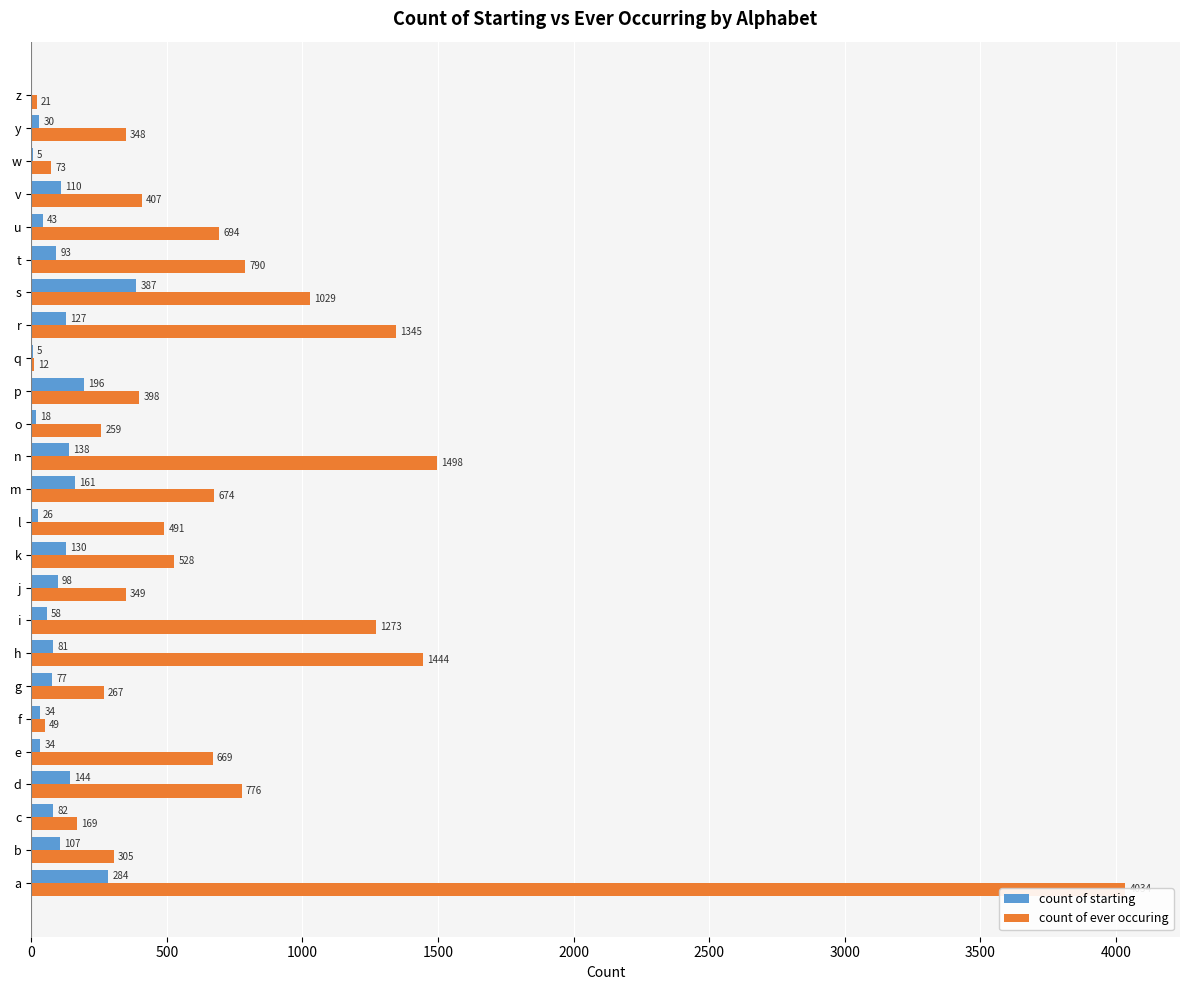

How many data points in count of starting are above 82?

12